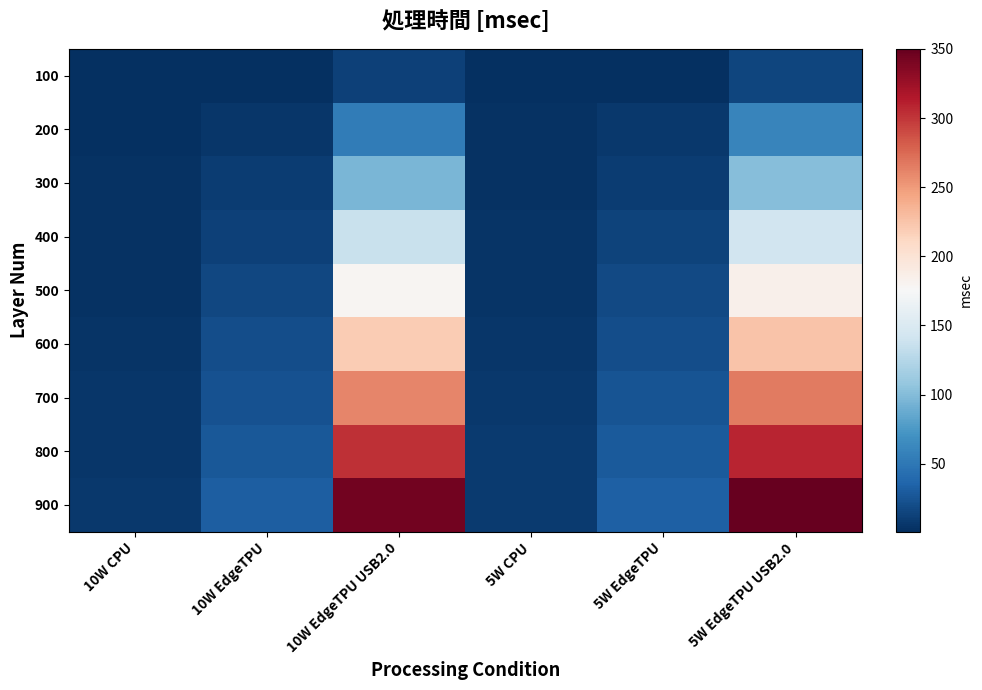

Reading right to left, list all the values displayed in this chart.

100: 5W EdgeTPU USB2.0=14.6	5W EdgeTPU=2.2	5W CPU=1.1	10W EdgeTPU USB2.0=12.2	10W EdgeTPU=1.4	10W CPU=0.8
200: 5W EdgeTPU USB2.0=59.5	5W EdgeTPU=7.1	5W CPU=2.3	10W EdgeTPU USB2.0=53.9	10W EdgeTPU=5.8	10W CPU=1.8
300: 5W EdgeTPU USB2.0=100.5	5W EdgeTPU=10.1	5W CPU=3.1	10W EdgeTPU USB2.0=95.3	10W EdgeTPU=9.4	10W CPU=2.4
400: 5W EdgeTPU USB2.0=142.5	5W EdgeTPU=14.1	5W CPU=4.0	10W EdgeTPU USB2.0=136.8	10W EdgeTPU=13.1	10W CPU=2.9
500: 5W EdgeTPU USB2.0=184.2	5W EdgeTPU=17.7	5W CPU=4.9	10W EdgeTPU USB2.0=178.3	10W EdgeTPU=16.7	10W CPU=3.6
600: 5W EdgeTPU USB2.0=225.5	5W EdgeTPU=21.2	5W CPU=6.0	10W EdgeTPU USB2.0=219.7	10W EdgeTPU=20.4	10W CPU=4.3
700: 5W EdgeTPU USB2.0=266.3	5W EdgeTPU=24.9	5W CPU=6.9	10W EdgeTPU USB2.0=261.1	10W EdgeTPU=24.0	10W CPU=5.0
800: 5W EdgeTPU USB2.0=308.2	5W EdgeTPU=28.4	5W CPU=7.9	10W EdgeTPU USB2.0=302.5	10W EdgeTPU=27.6	10W CPU=5.7
900: 5W EdgeTPU USB2.0=350.0	5W EdgeTPU=32.4	5W CPU=8.9	10W EdgeTPU USB2.0=344.0	10W EdgeTPU=31.3	10W CPU=6.4